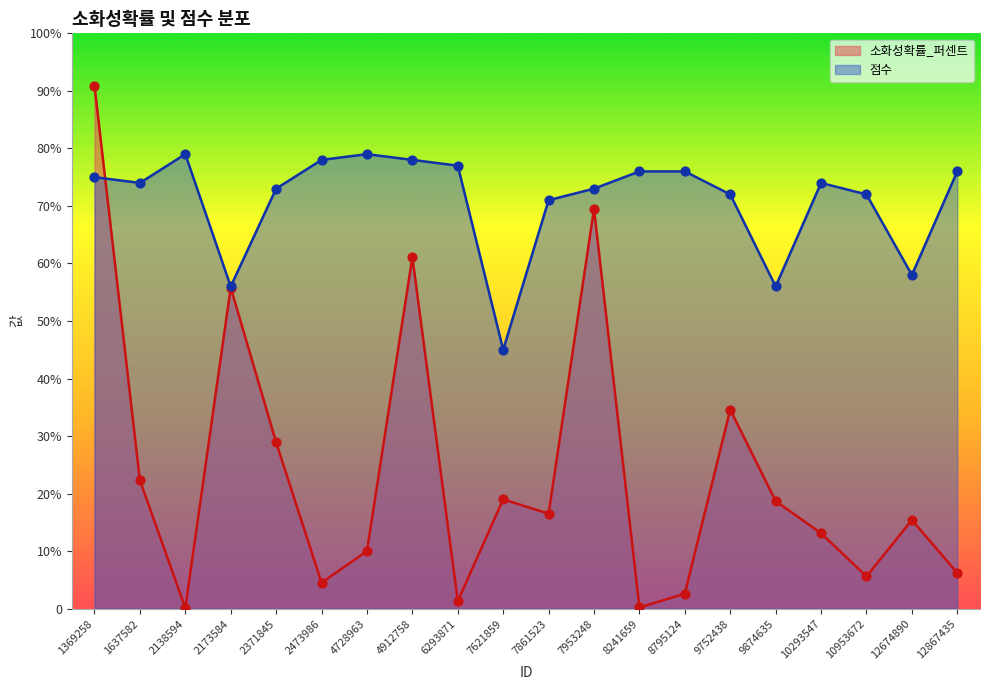

Which series reaches the maximum Y coordinate?

소화성확률_퍼센트